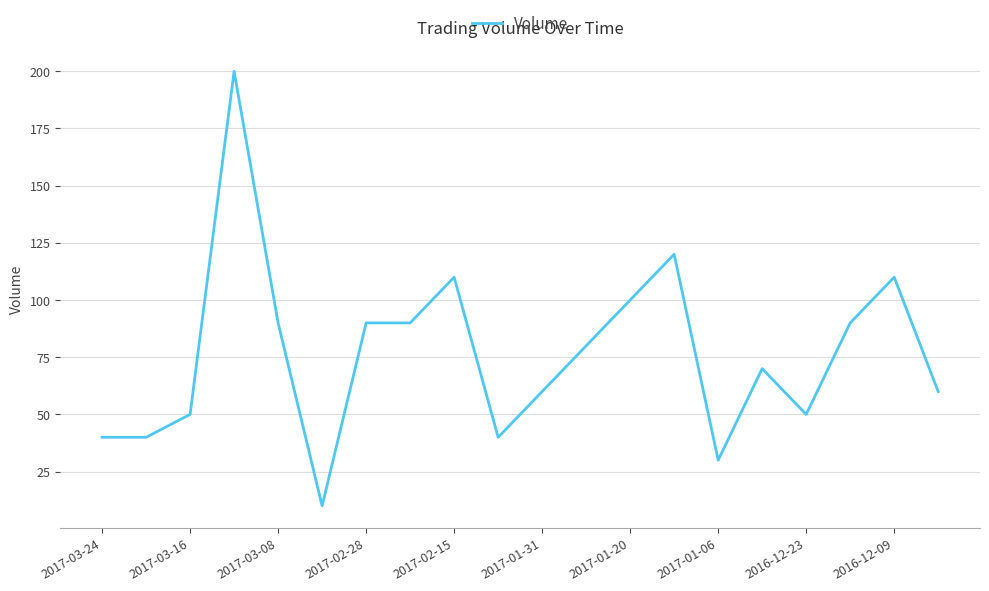

What is the sum of all values?

1530